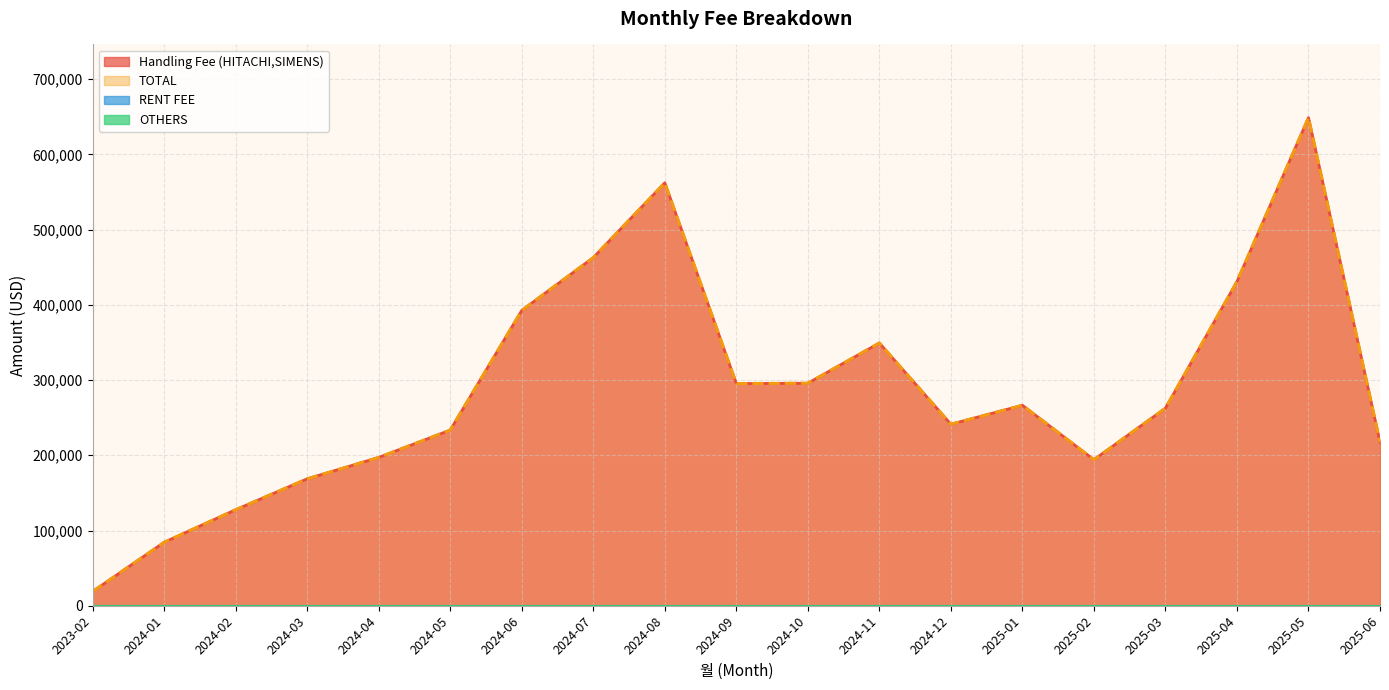

What is the difference between the TOTAL values at 2025-05 and 2024-09?

353424.6